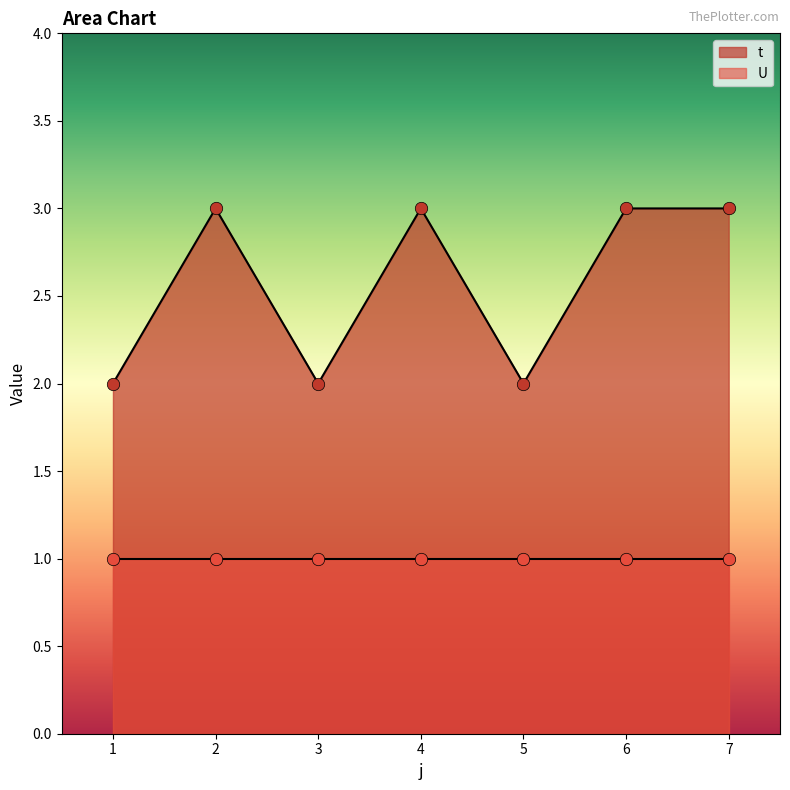

What is the ratio of the value at 2 to the value at 5?

1.5